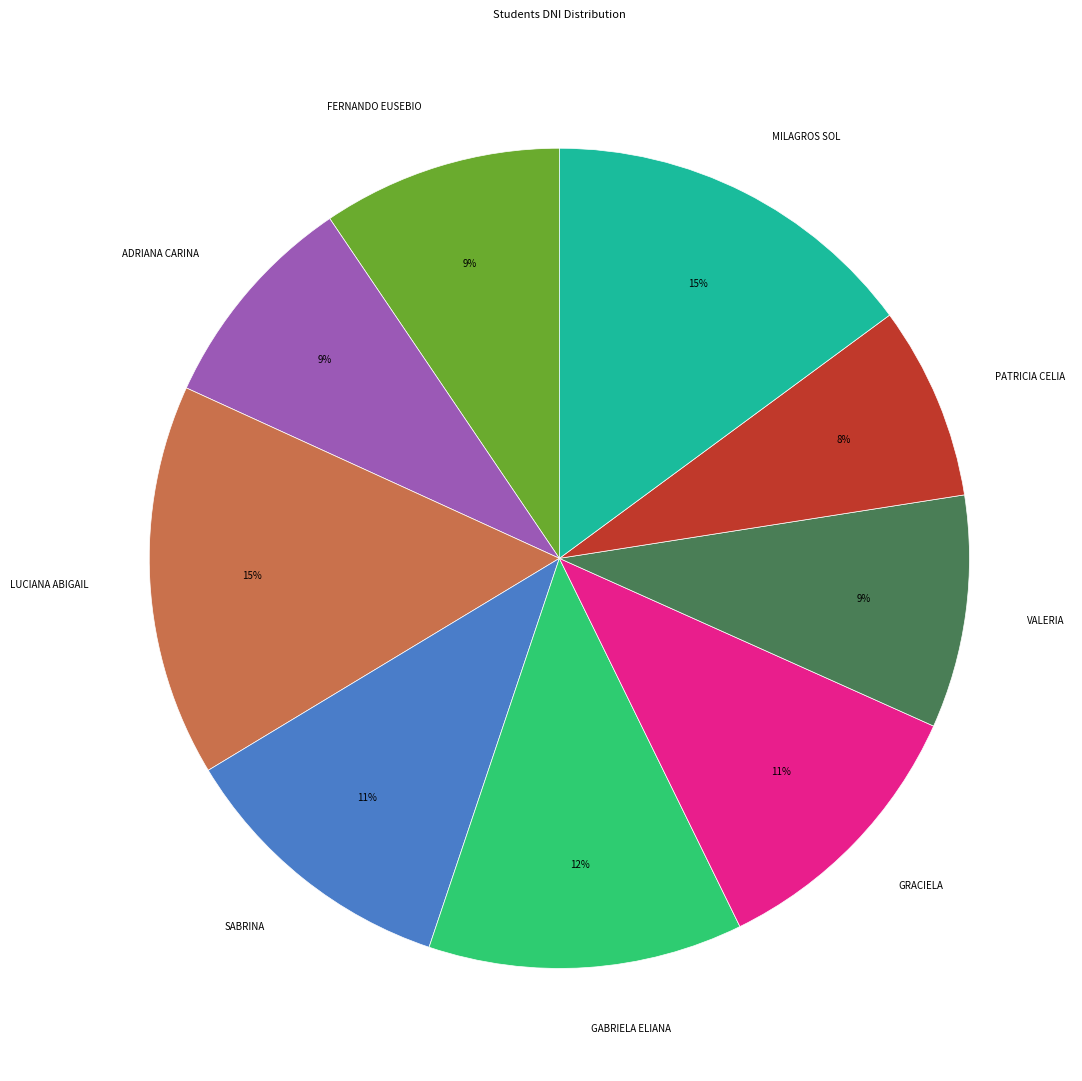

Is the sum of LUCIANA ABIGAIL and PATRICIA CELIA greater than half?

No